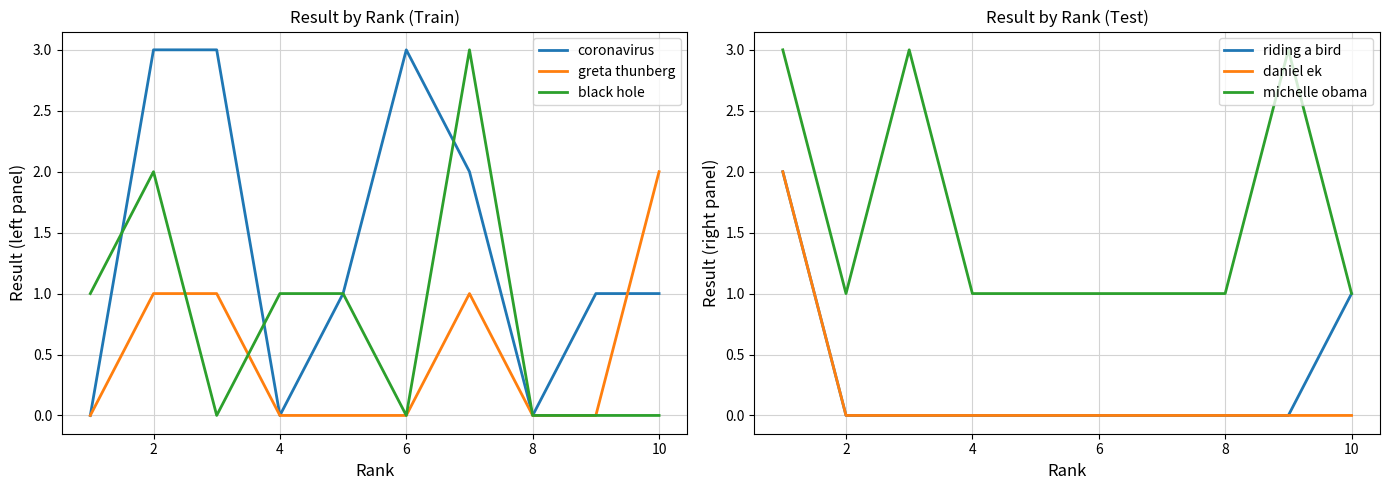

Is it true that coronavirus equals 2 at 8?

False